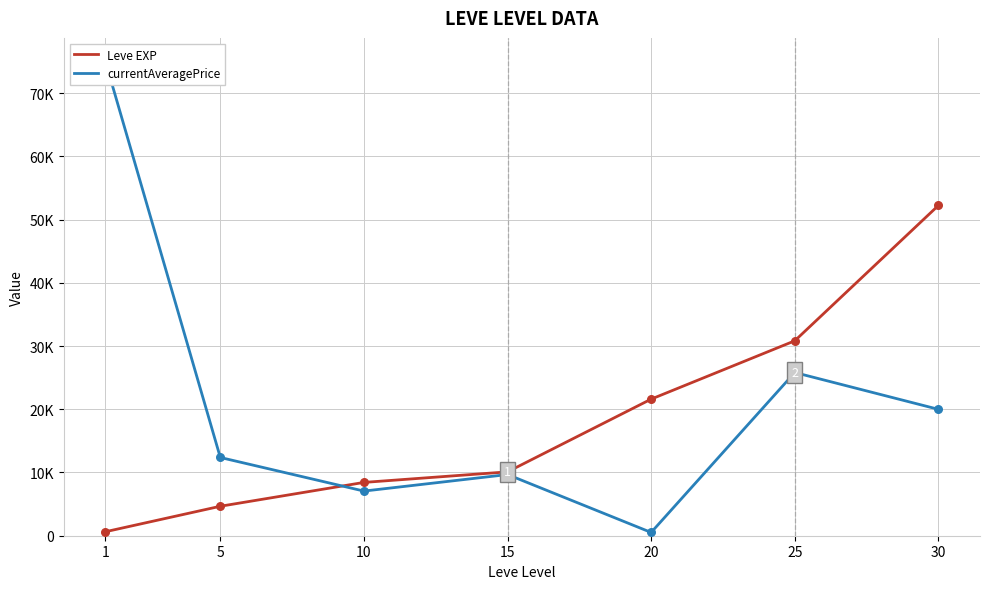

What are all the series names shown in the legend?

Leve EXP, currentAveragePrice